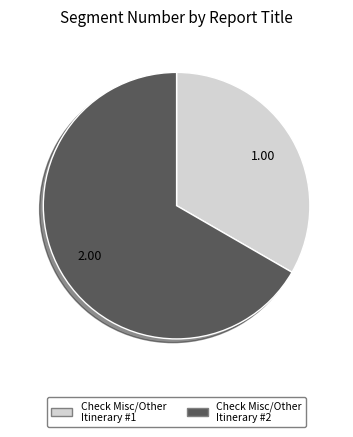

Count the number of slices in the pie.

2